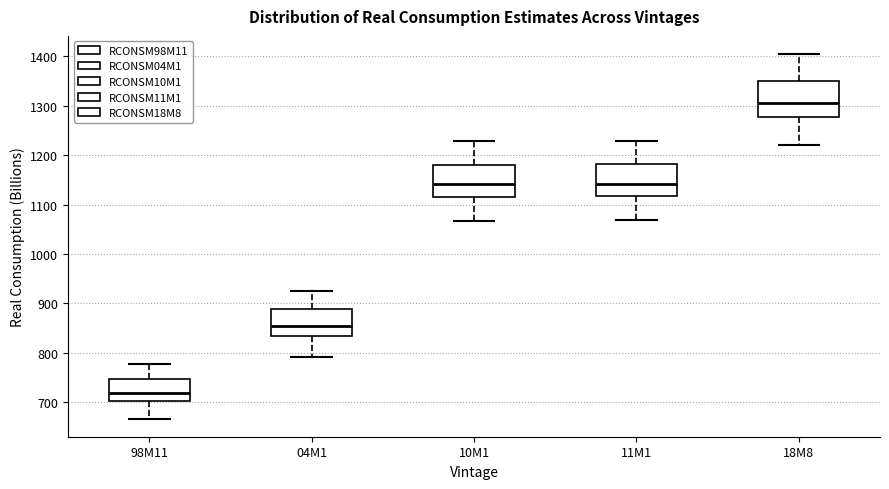

Which box has the lowest median line?

98M11